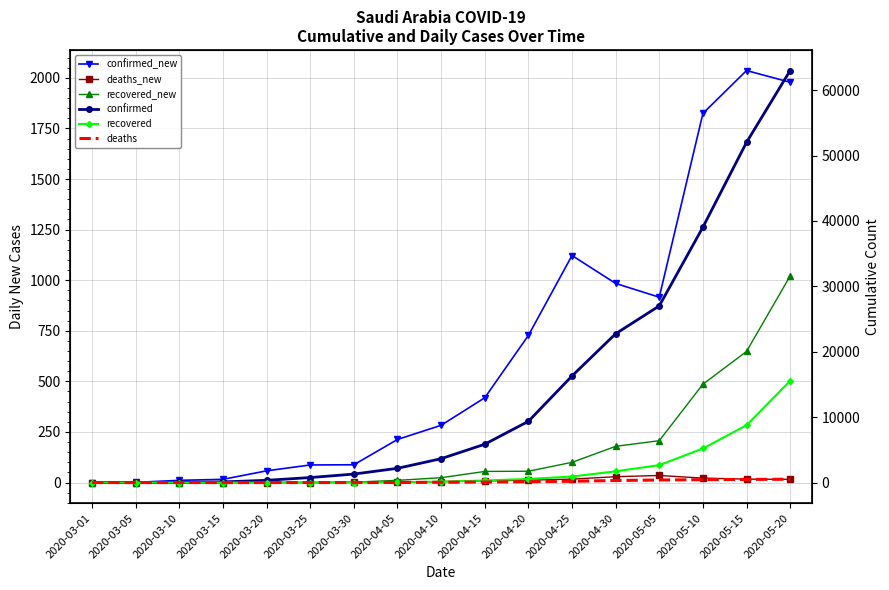

True or false: recovered_new and deaths_new intersect in this chart.

False